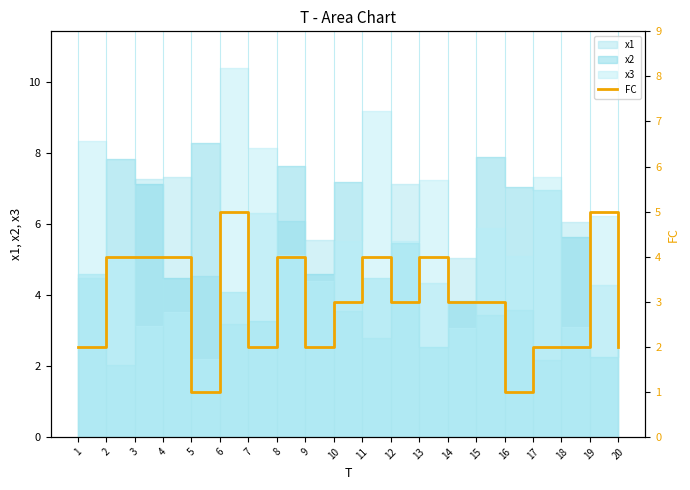

What is the difference between the maximum and minimum values?

4